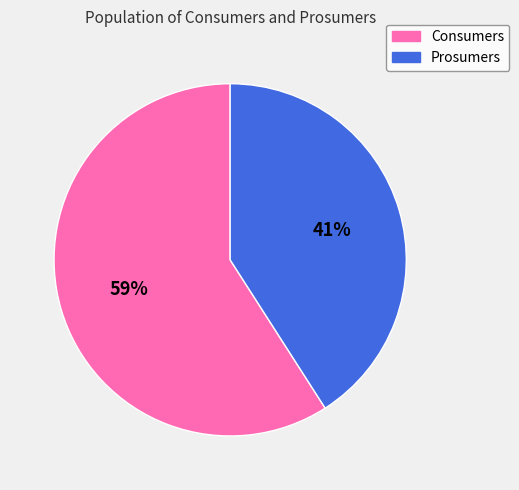

What is the ratio of the value at Prosumers to the value at Consumers?

0.7